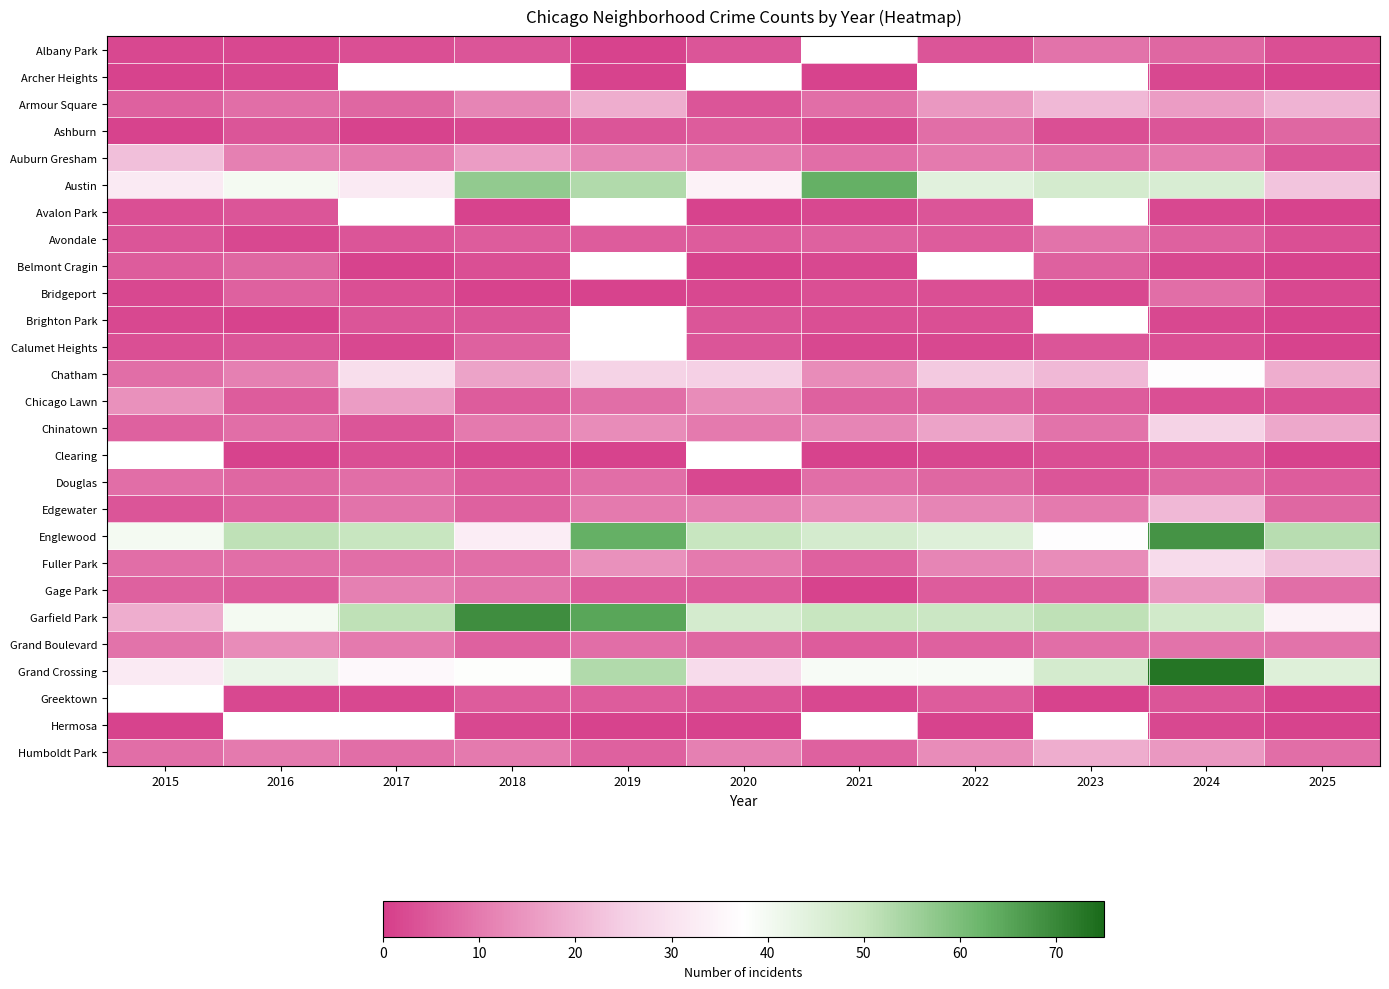

List the series in order of their peak value, lowest first.

Archer Heights, Hermosa, Avalon Park, Brighton Park, Calumet Heights, Belmont Cragin, Ashburn, Bridgeport, Douglas, Albany Park, Avondale, Grand Boulevard, Gage Park, Chicago Lawn, Armour Square, Edgewater, Auburn Gresham, Chinatown, Chatham, Austin, Clearing, Humboldt Park, Fuller Park, Englewood, Garfield Park, Grand Crossing, Greektown